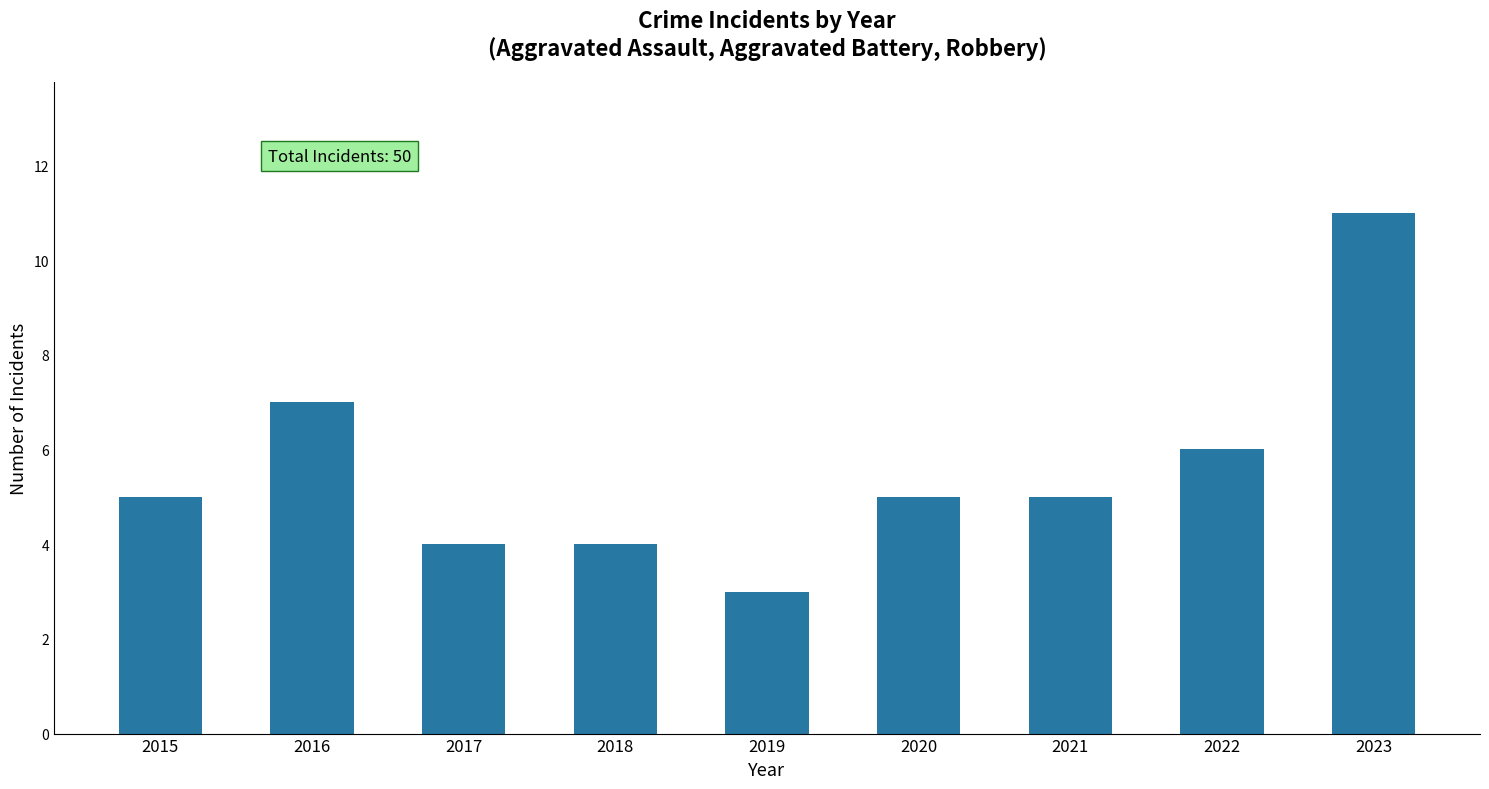

What is the change in value from 2016 to 2023?

+4